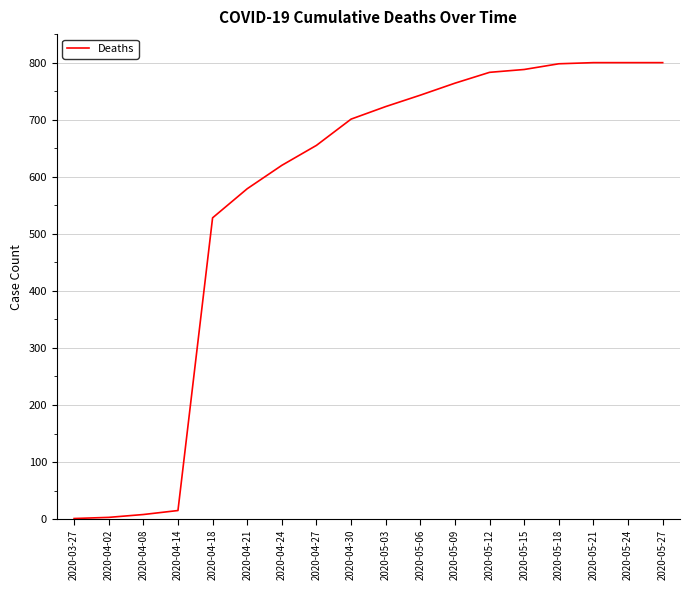

What is the change in value from 2020-05-06 to 2020-05-15?

+45